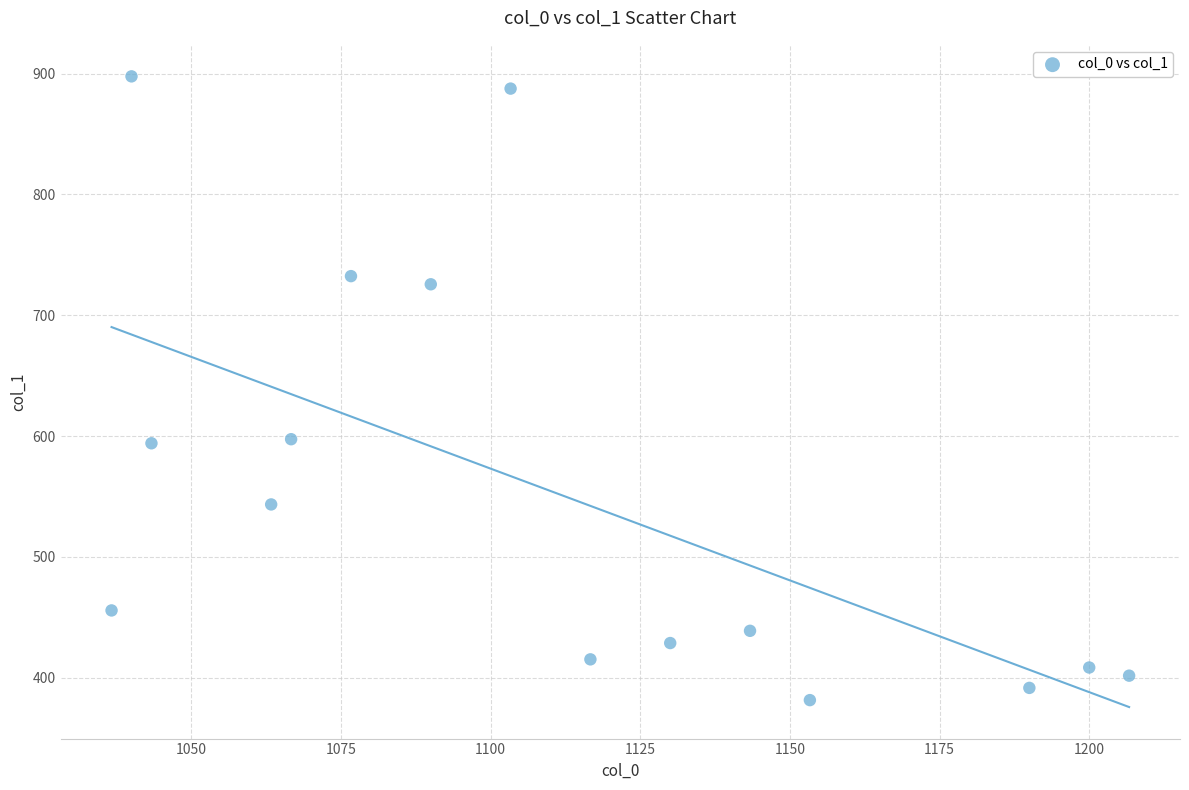

What is the range of Y values (max minus min)?

516.4